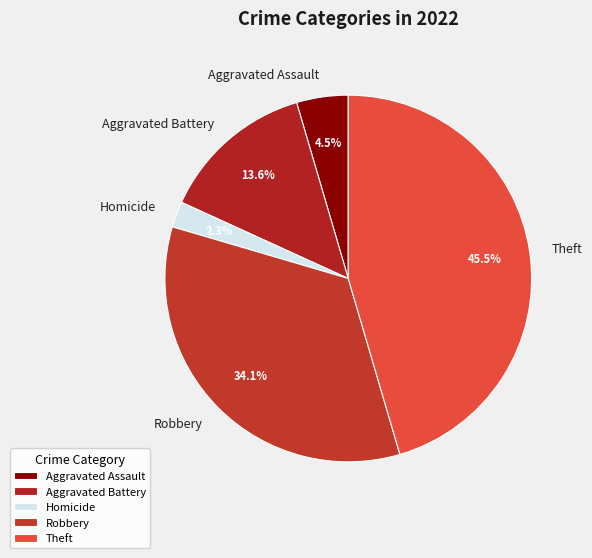

Rank the categories by value from lowest to highest.

Homicide, Aggravated Assault, Aggravated Battery, Robbery, Theft